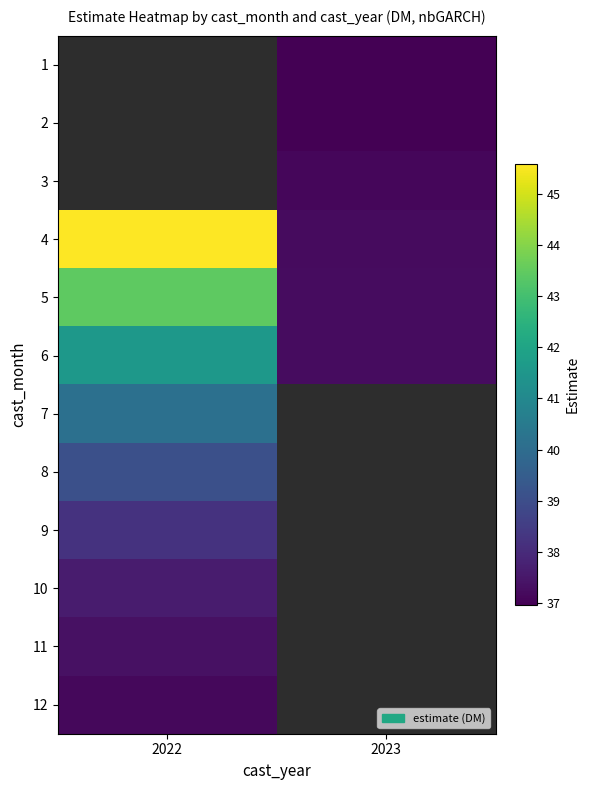

What is the minimum value for 10?

37.6